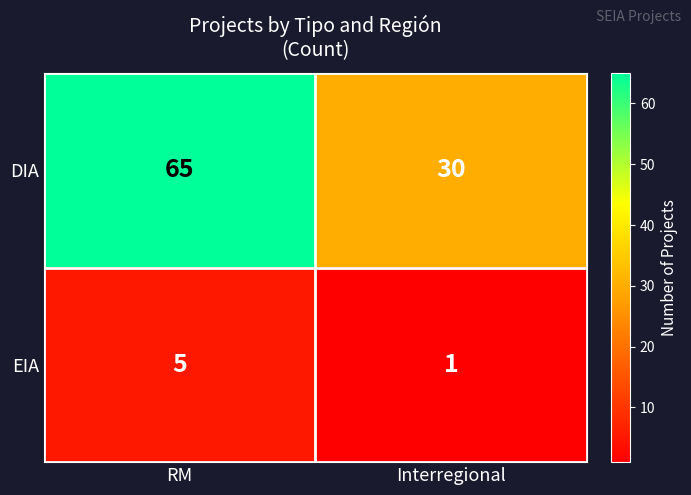

Read the DIA value at Interregional, to the nearest 5.

30